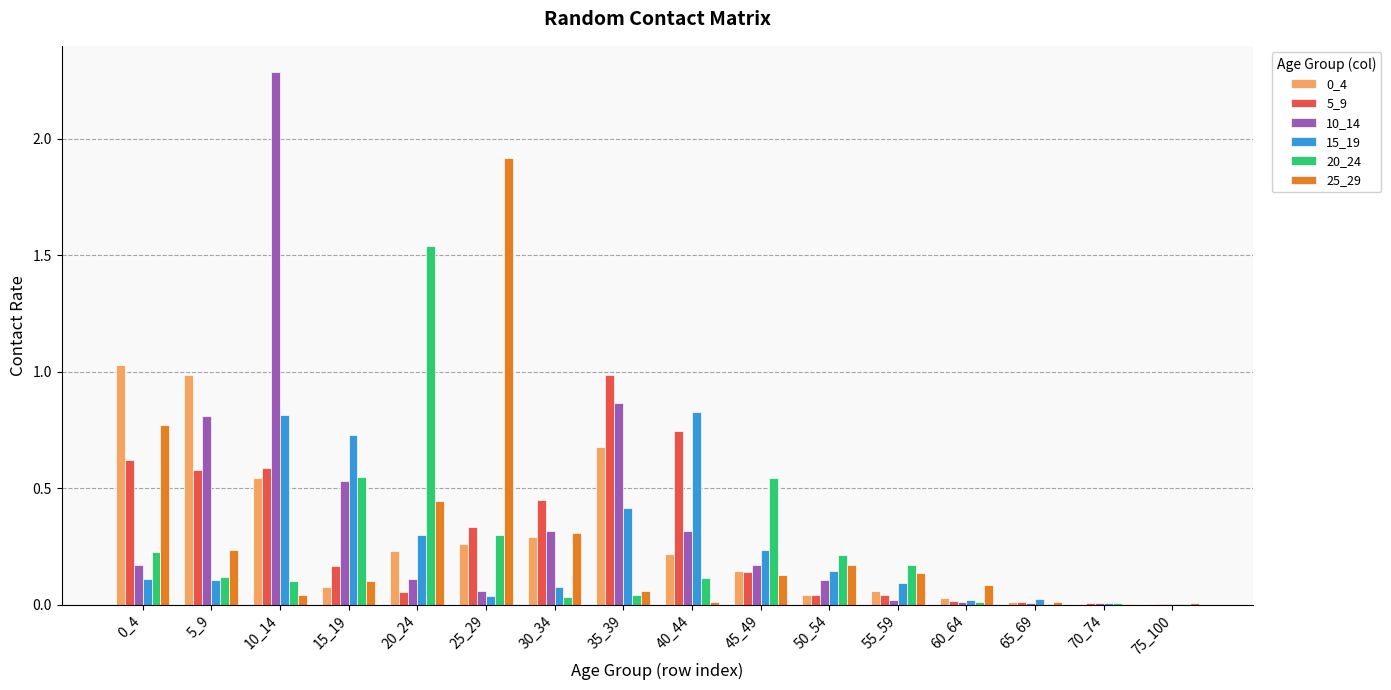

Which series has the largest total across all categories?

10_14